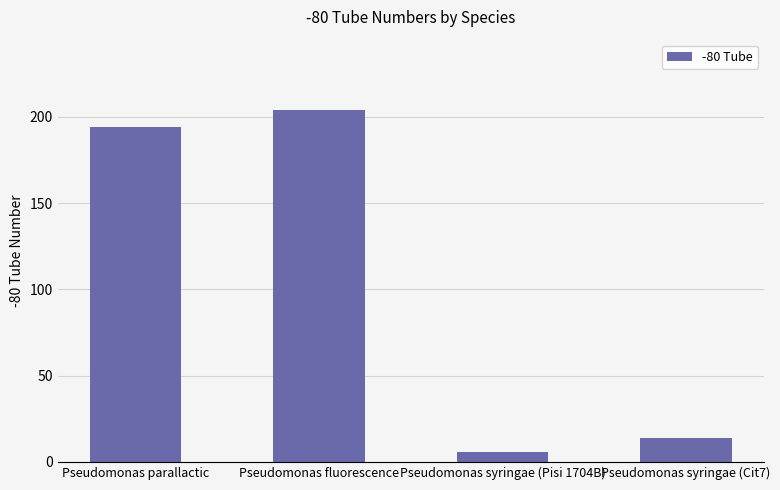

List the labels in order of value, smallest first.

Pseudomonas syringae (Pisi 1704B), Pseudomonas syringae (Cit7), Pseudomonas parallactic, Pseudomonas fluorescence